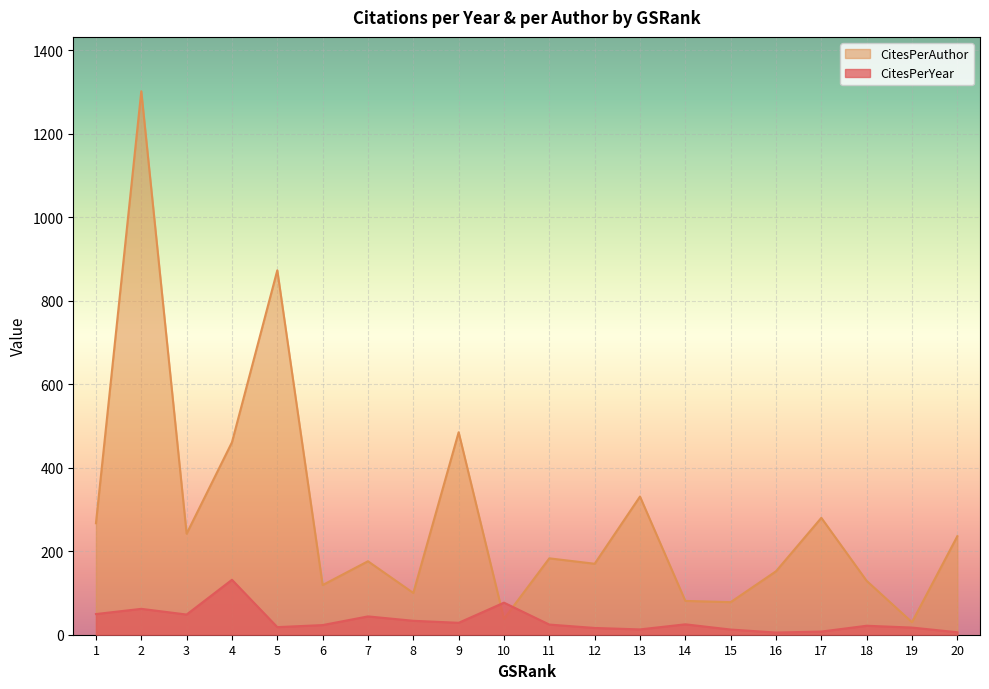

List the series in order of their peak value, lowest first.

CitesPerYear, CitesPerAuthor